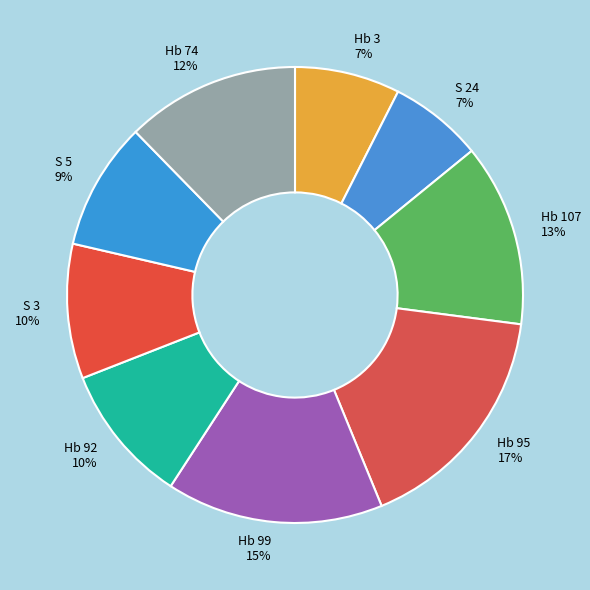

Between Hb 92 and Hb 3, which is larger?

Hb 92